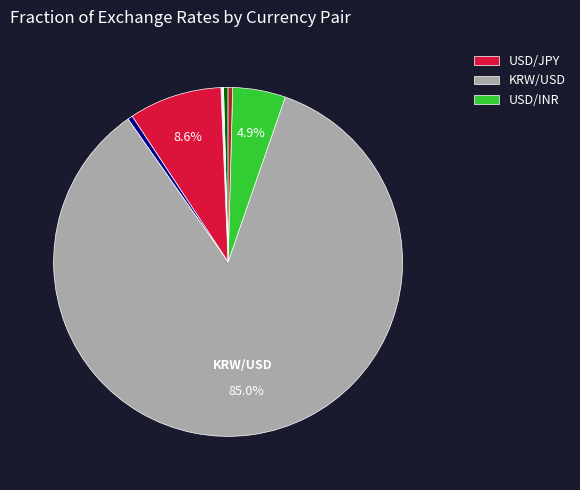

Is there a majority slice in this chart?

Yes